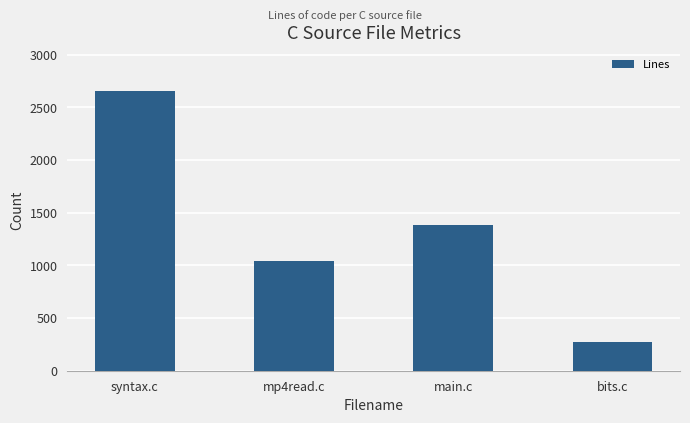

What is the label of the 1st bar from the right?

bits.c